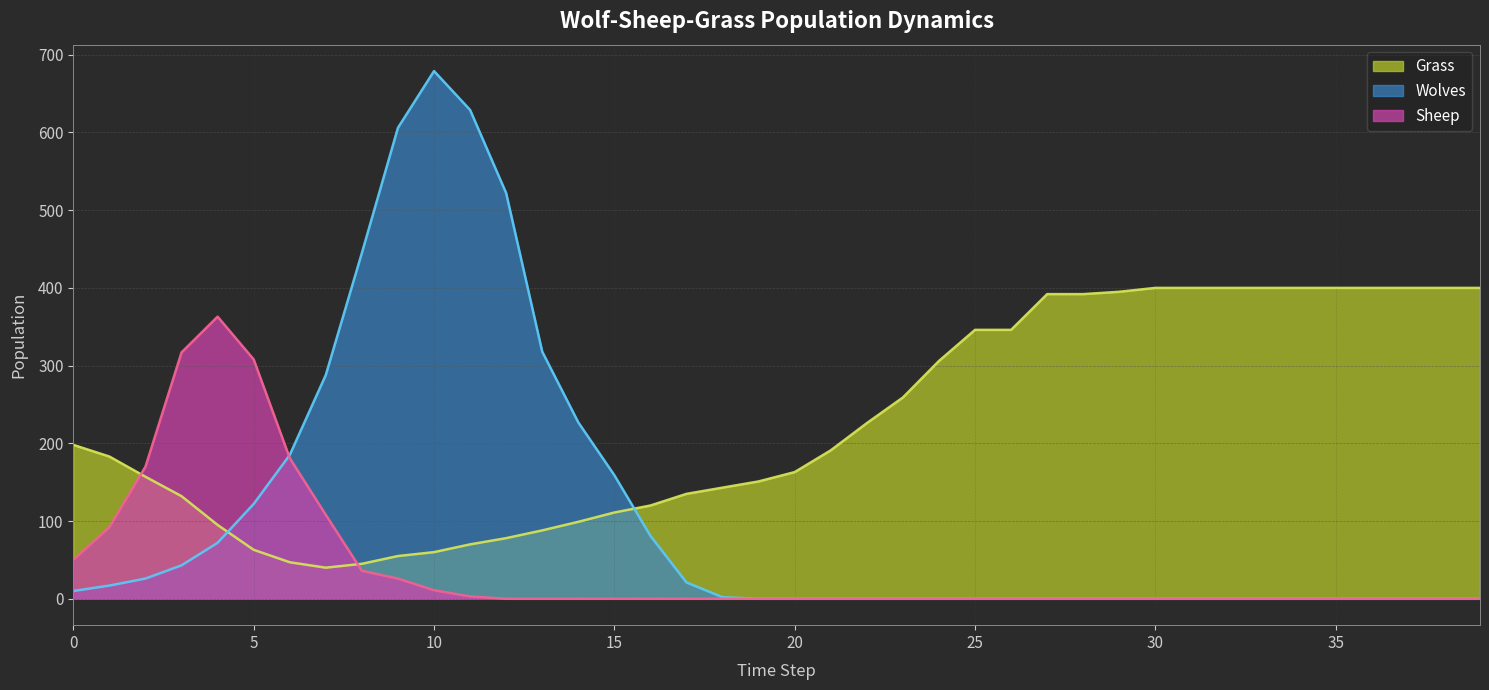

List the series in order of their peak value, highest first.

Wolves, Grass, Sheep